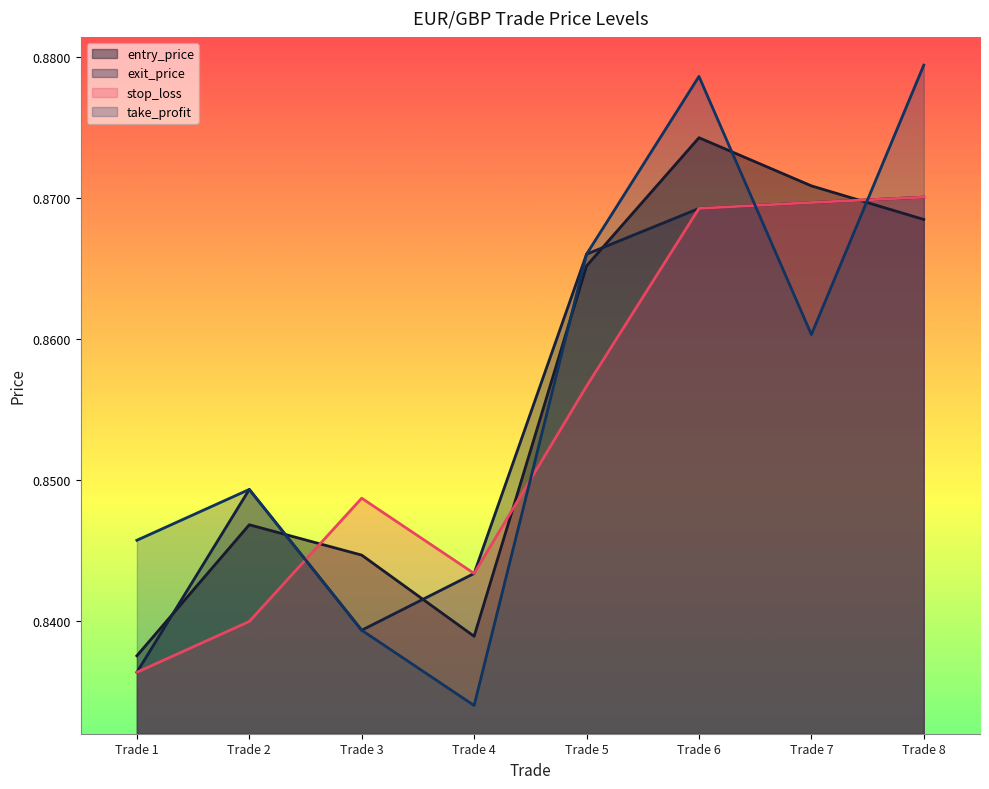

Which series has the widest spread of values?

take_profit